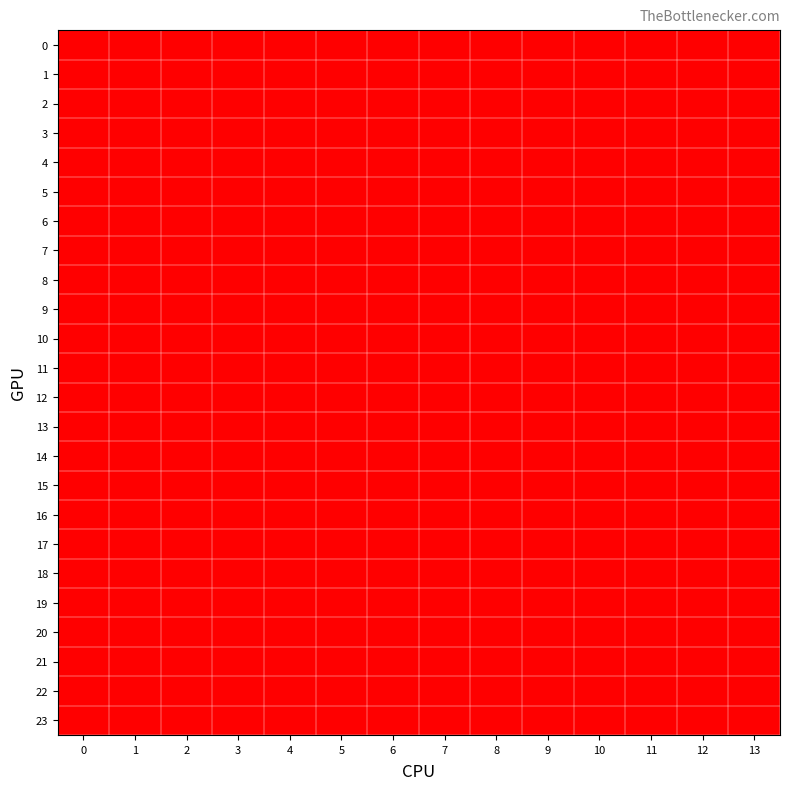

How many data points does each series have?

14